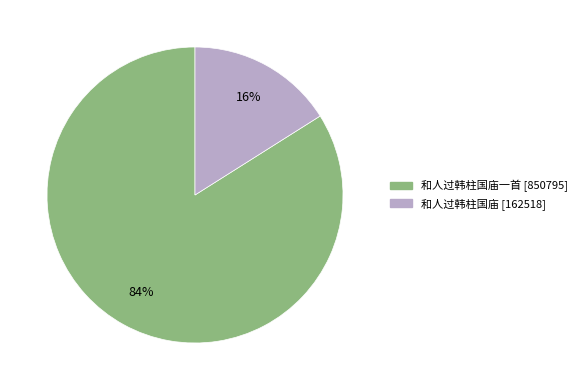

Is there any slice that represents more than half of the pie?

Yes